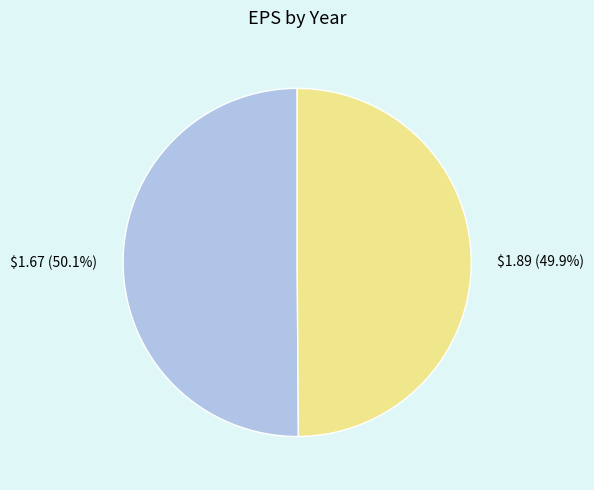

How many slices are in this pie chart?

2